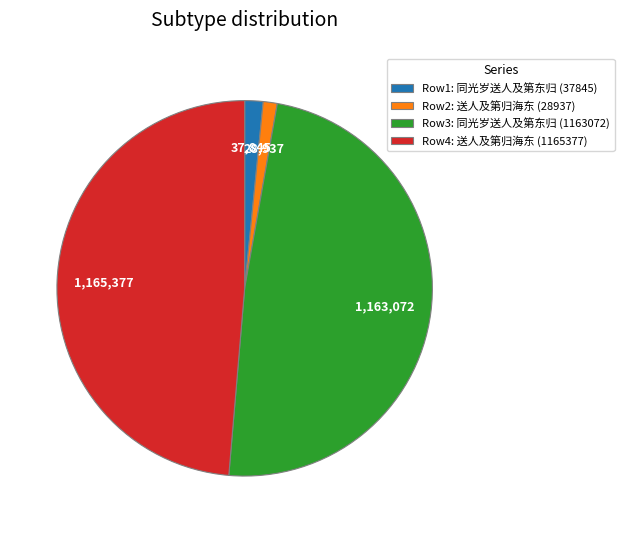

Is there any slice that represents more than half of the pie?

No